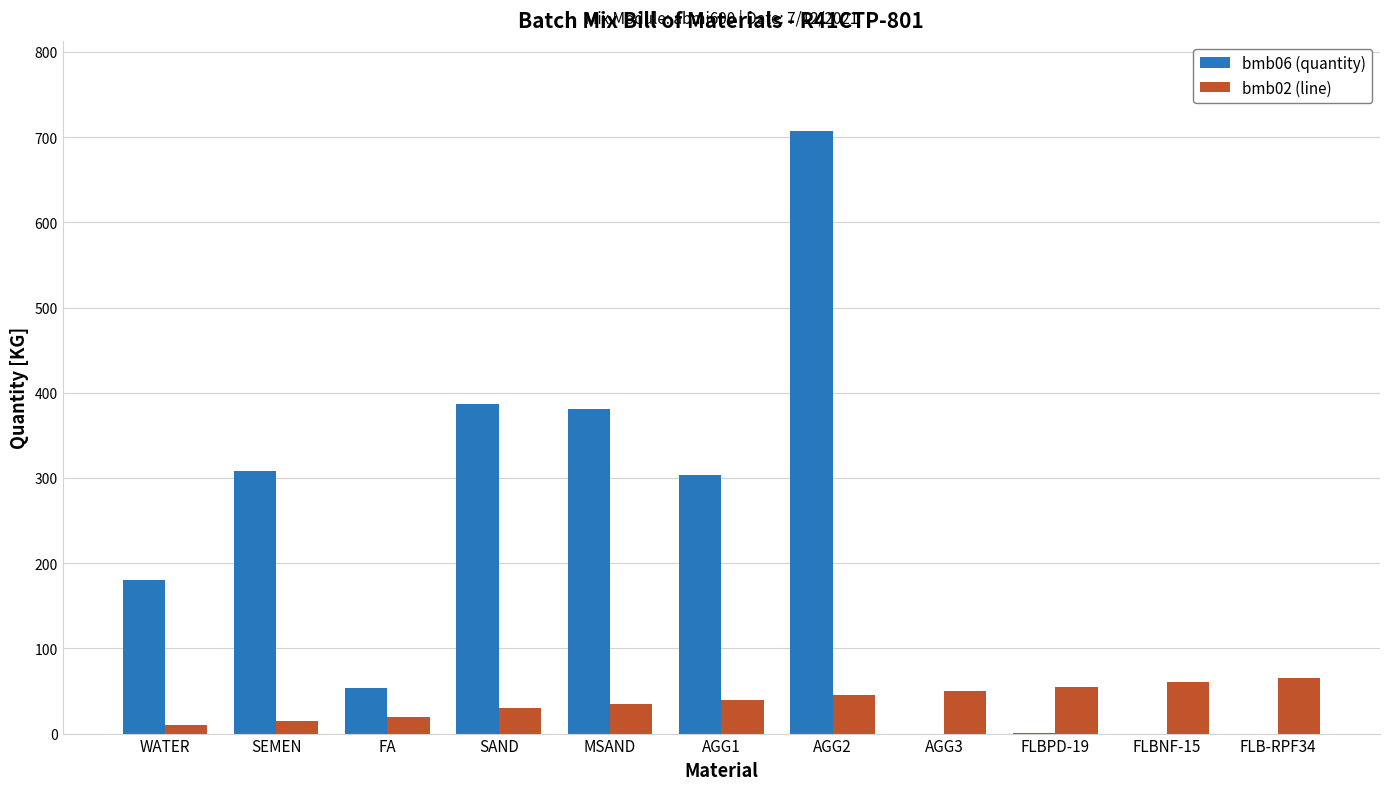

What is the sum of all bmb06 (quantity) values?

2321.1